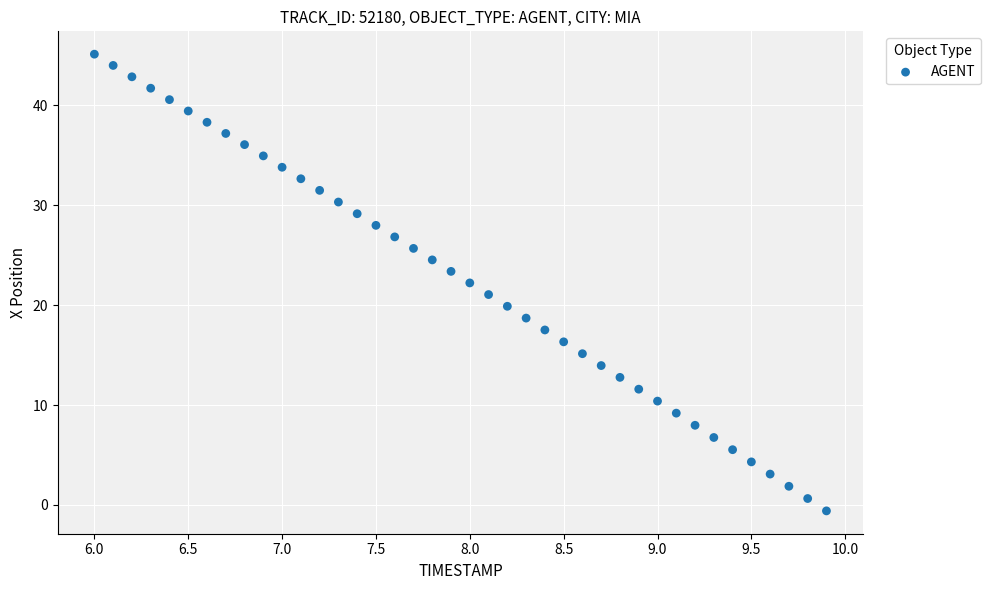

What is the range of Y values (max minus min)?

45.7